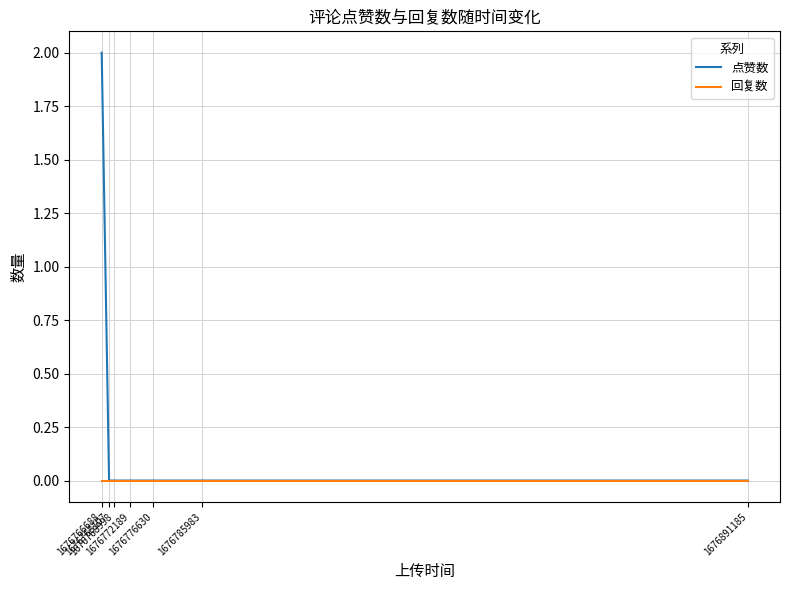

Which series has the largest range (max minus min)?

点赞数